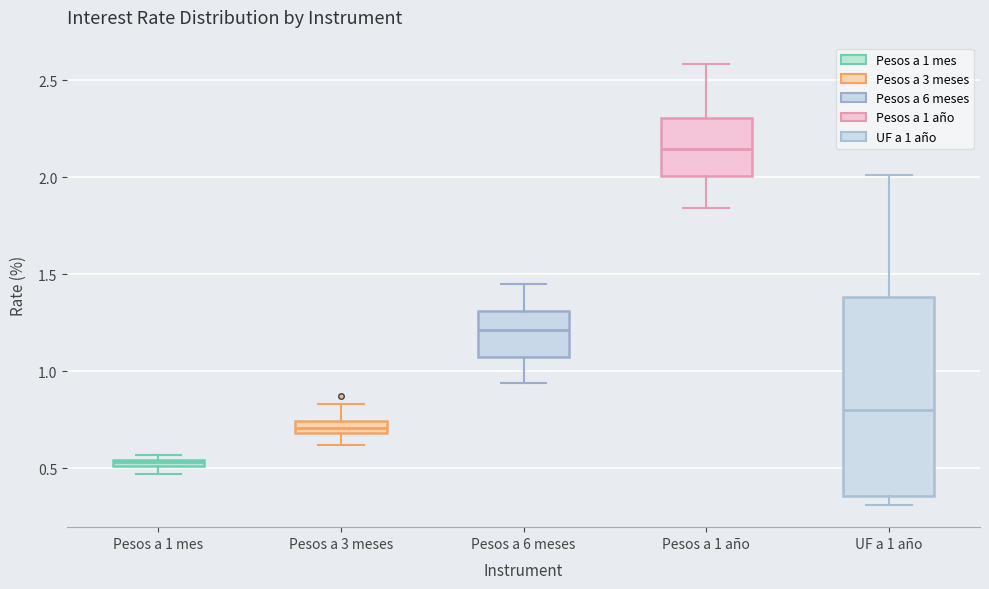

Where does the upper whisker of the box for Pesos a 3 meses end on the y-axis? The values are not printed on the chart, so give them approximately, as read against the axis.

0.85